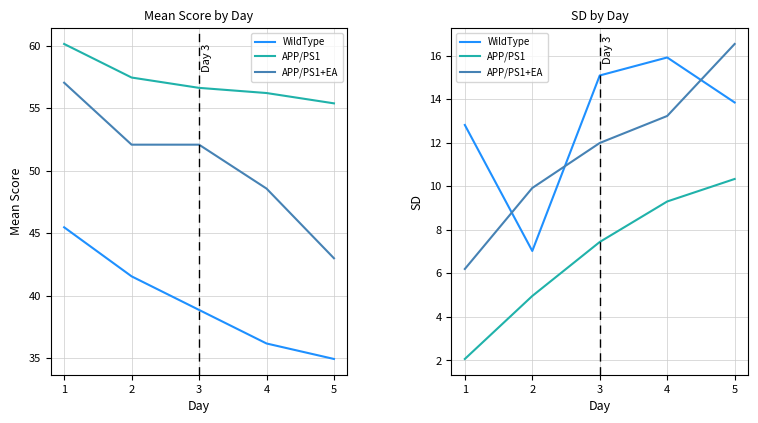

How many times do APP/PS1+EA and WildType cross each other?

3